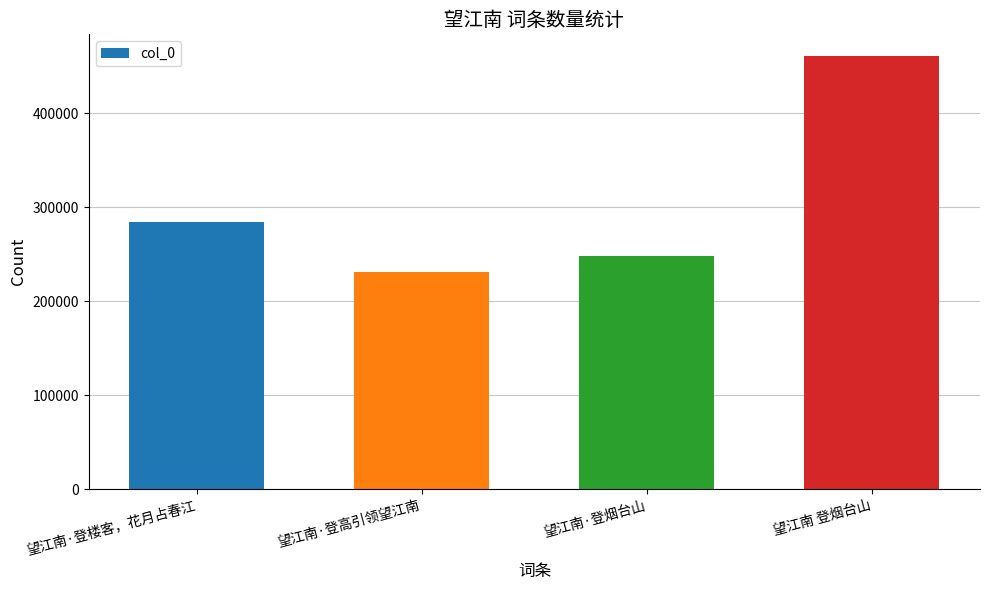

How many values are below 283792?

2